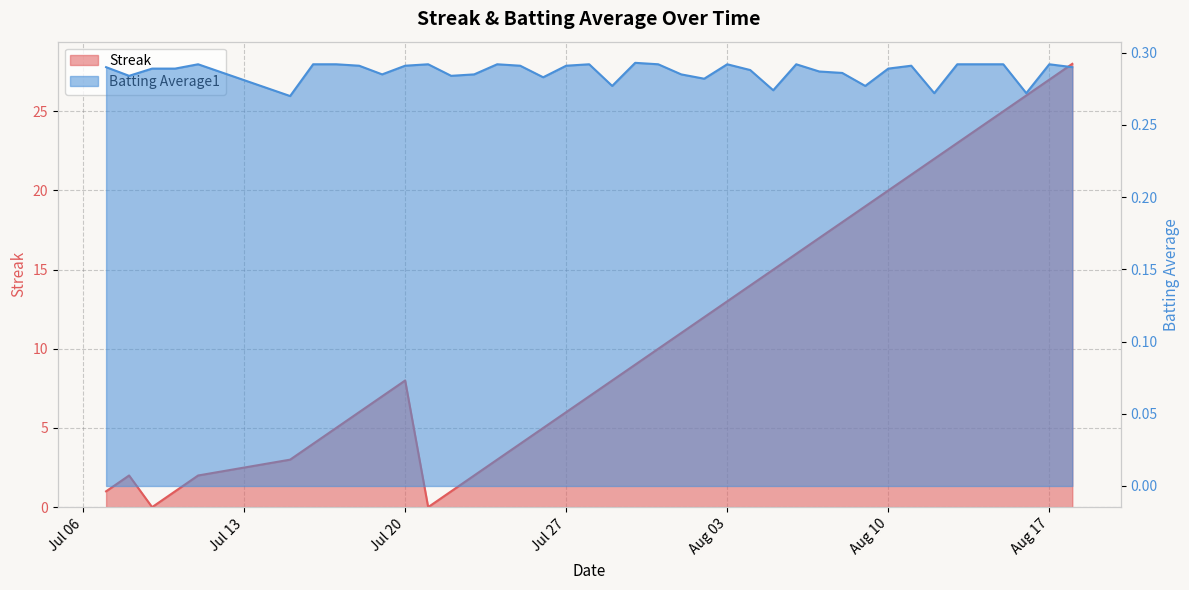

What are all the series names shown in the legend?

Streak, Batting Average1